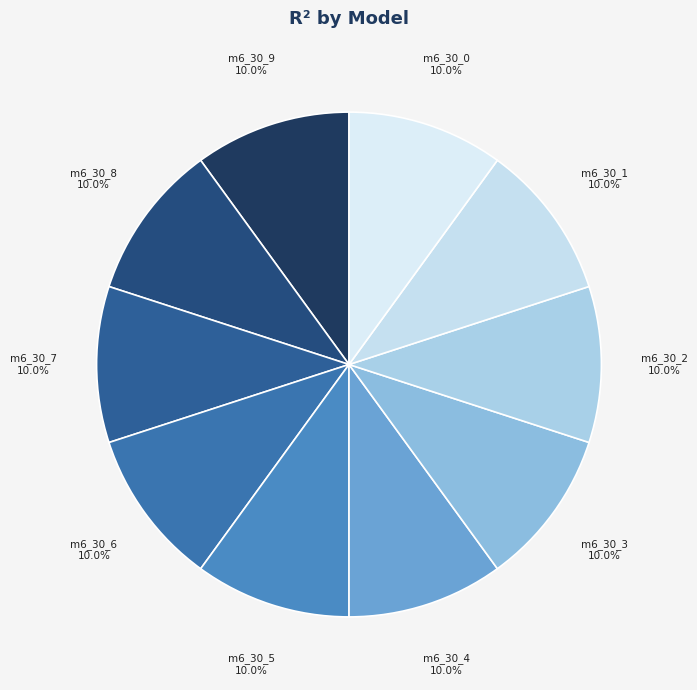

Count the number of slices in the pie.

10